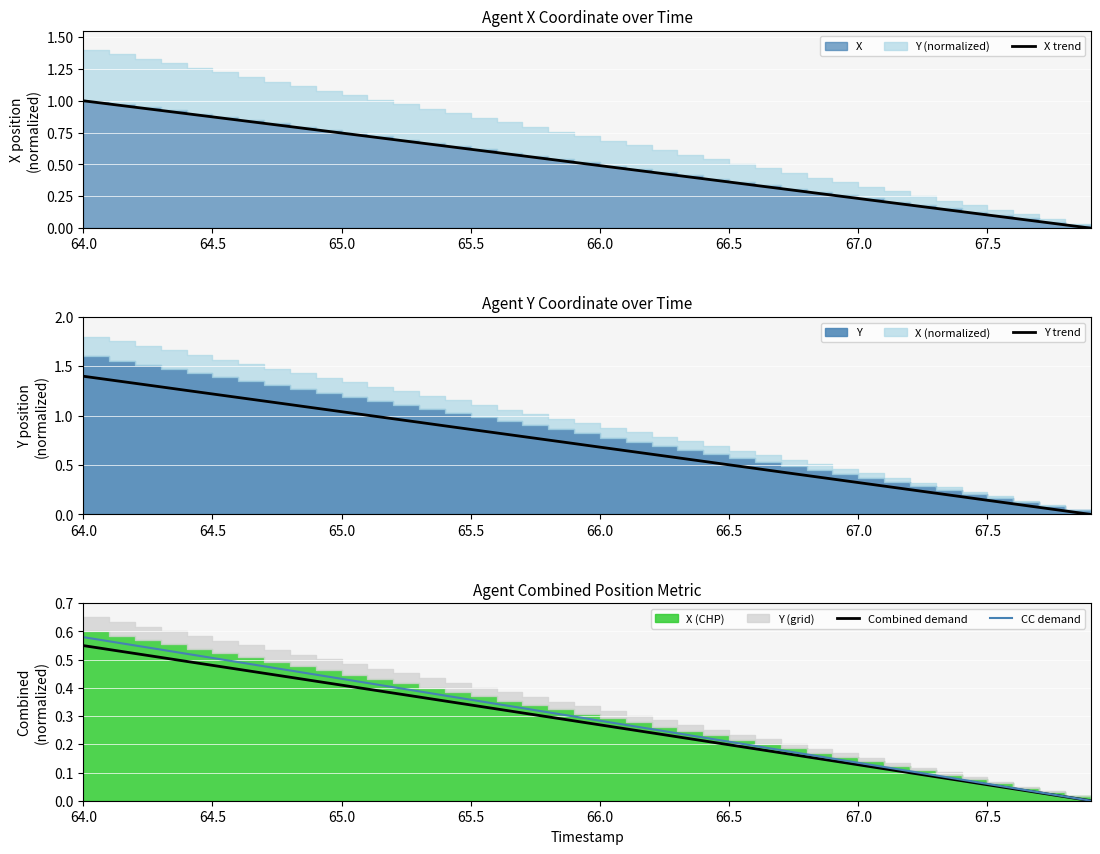

At which label does CC demand reach its peak?

64.0